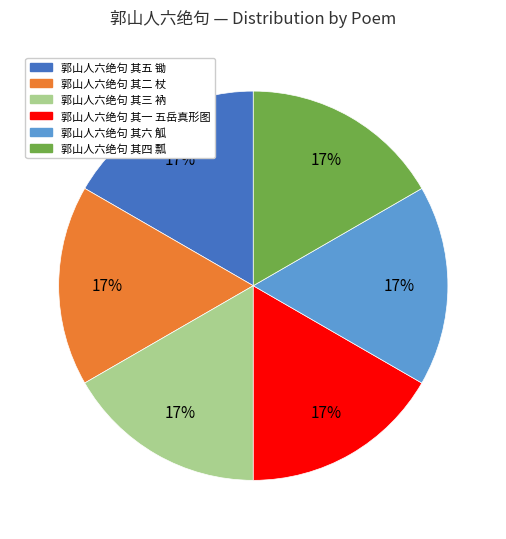

To the nearest percent, what portion does 郭山人六绝句 其一 五岳真形图 represent?

17%